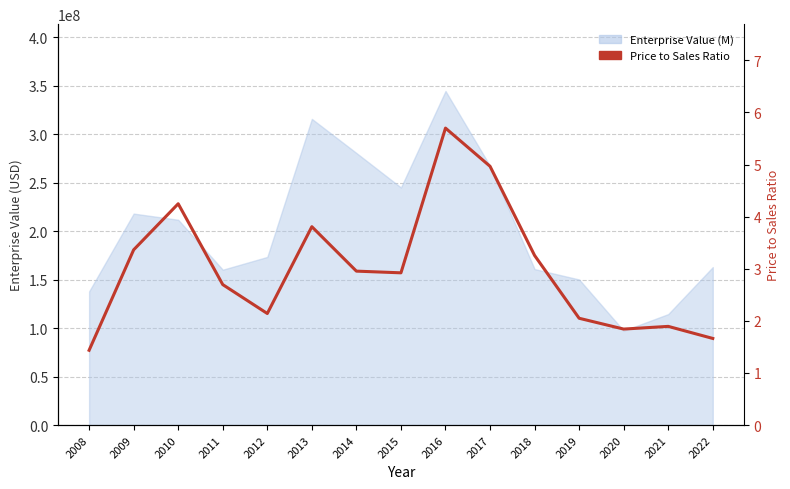

True or false: the data shows 1.4 at 2008.

True